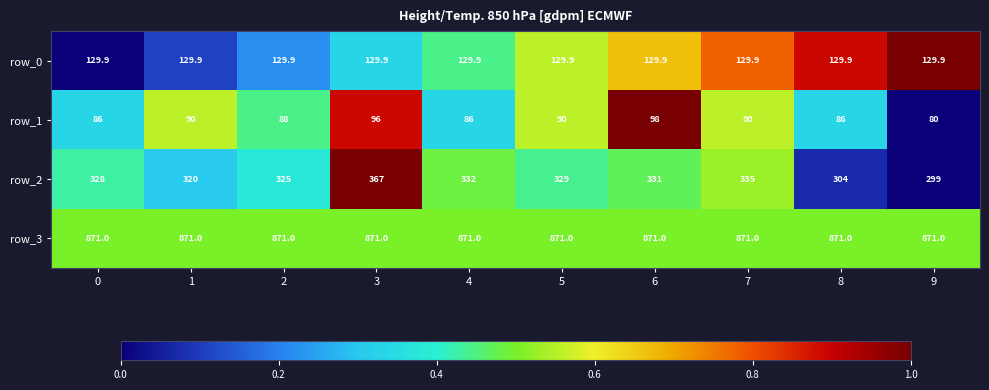

Count the number of categories in the chart.

10